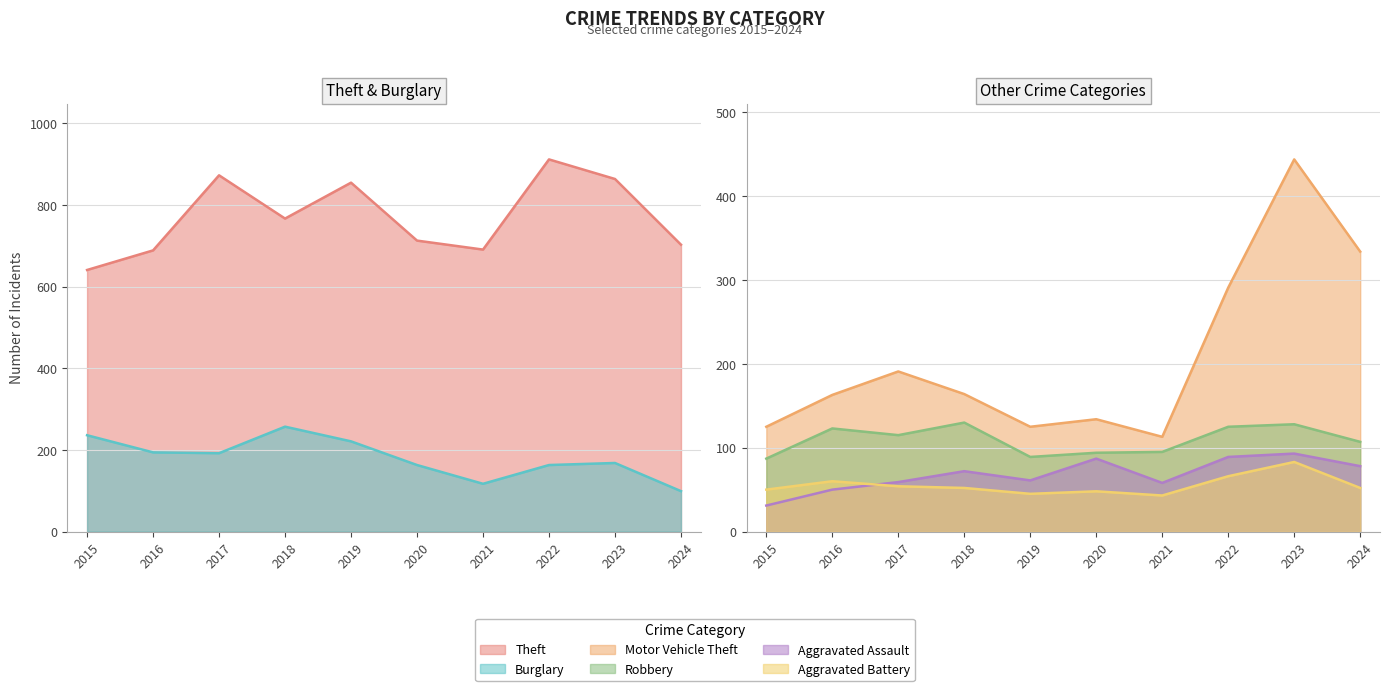

At which category does the chart reach its peak across all series?

2022